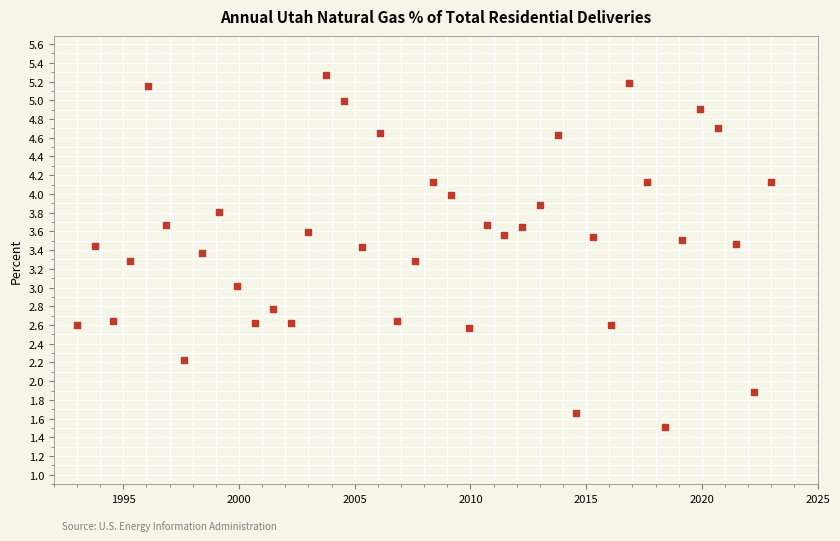

What is the range of X values (max minus min)?

30.0